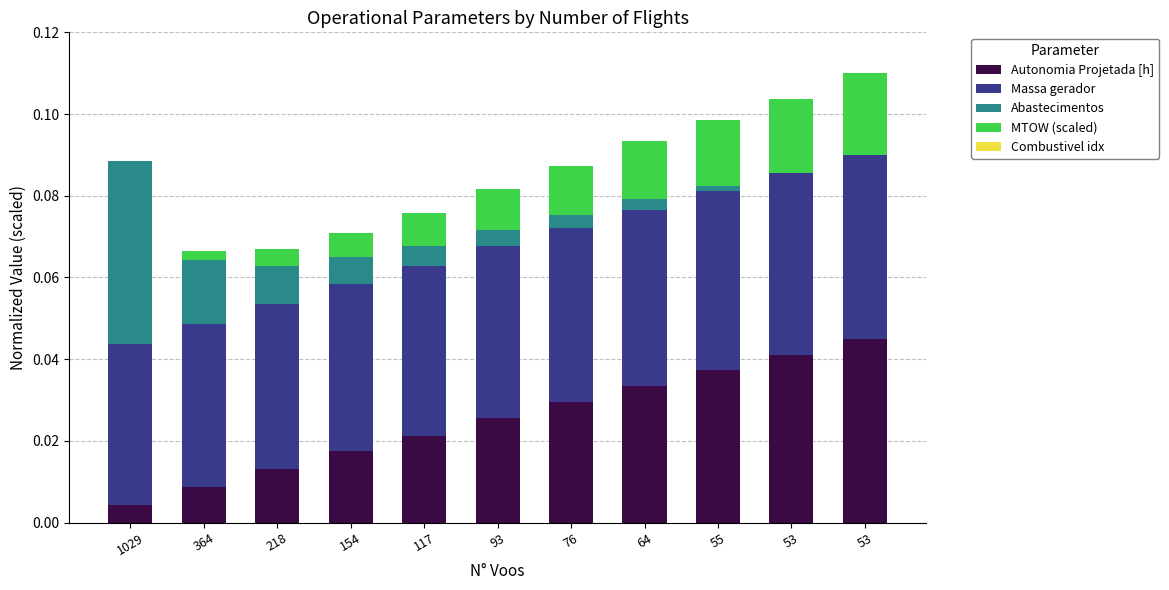

True or false: Autonomia Projetada [h] has a value of 0.0 at 117.

False